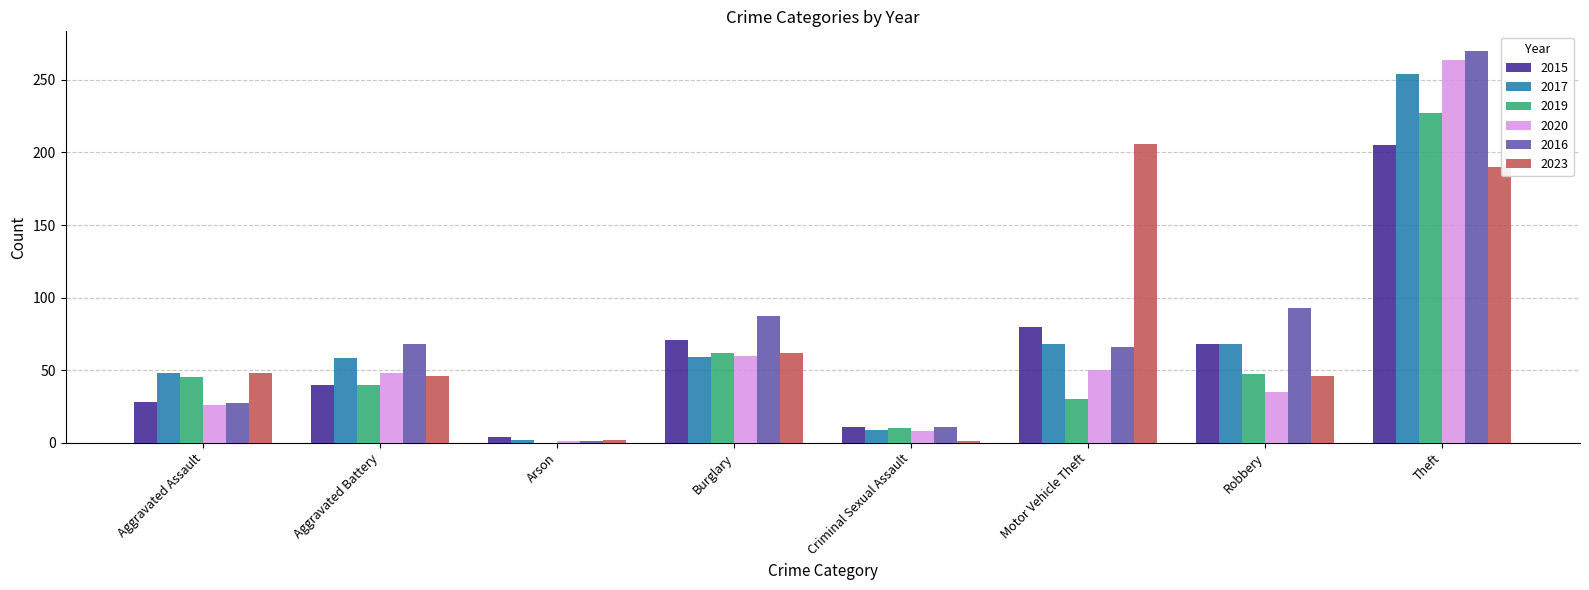

True or false: 2023 has a value of 46 at Aggravated Battery.

True